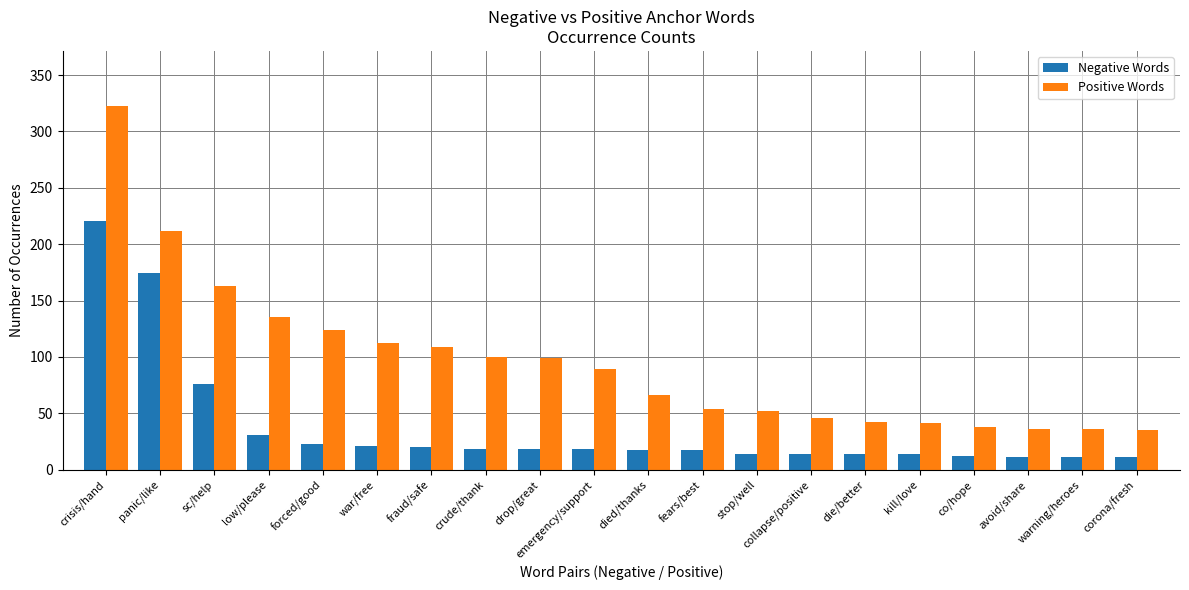

What are all the series names shown in the legend?

Negative Words, Positive Words